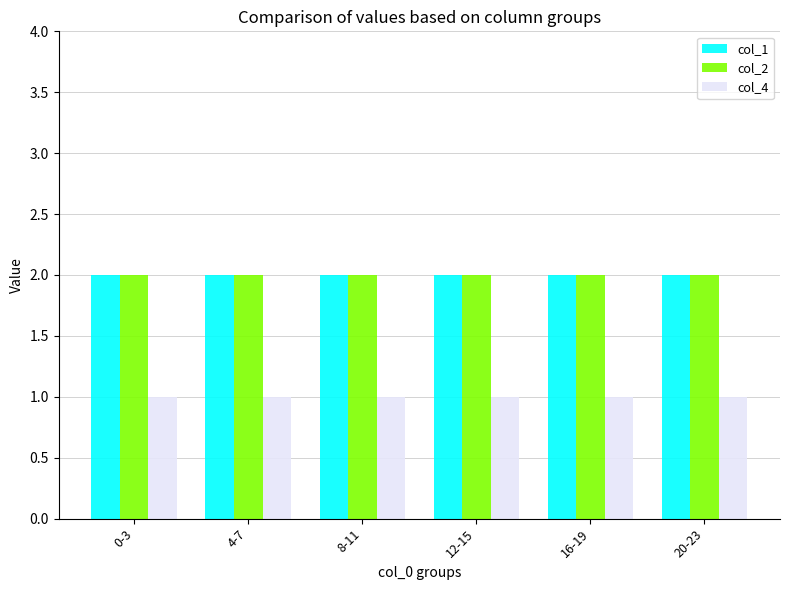

Is it true that col_2 equals 1 at 4-7?

False